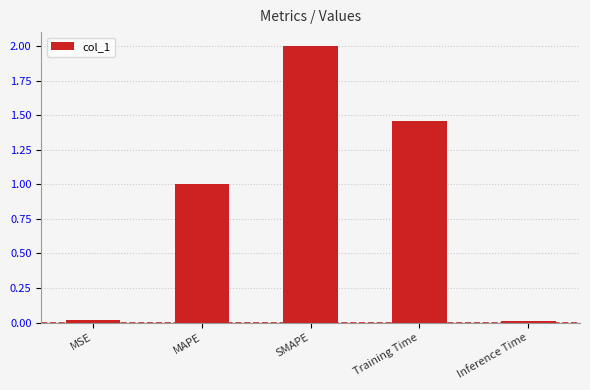

What is the maximum value shown in the chart?

2.0